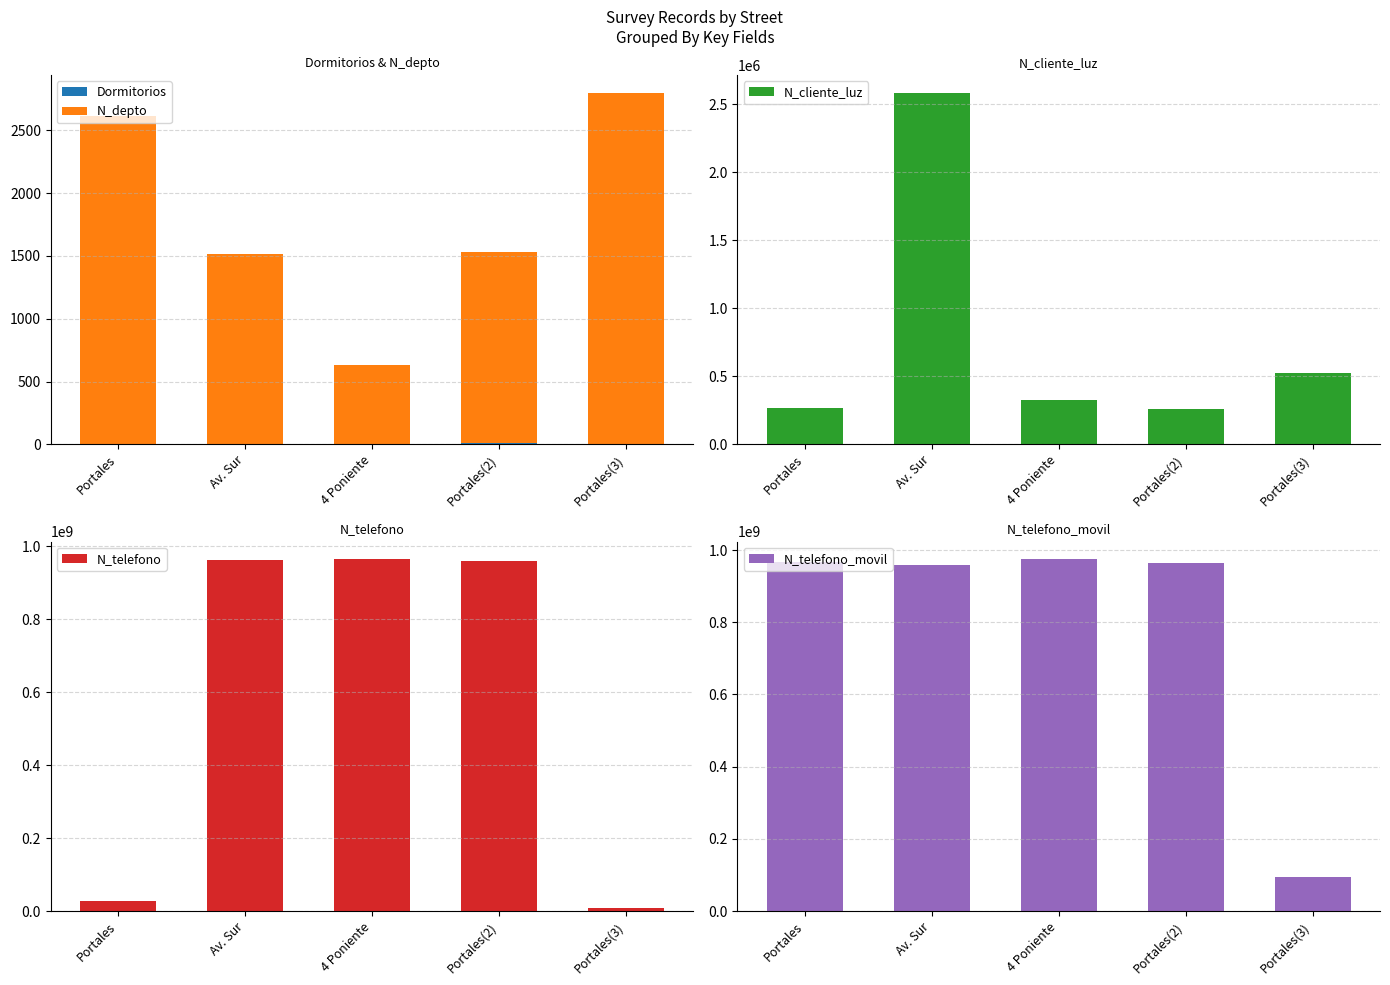

How many categories are shown in the chart?

5